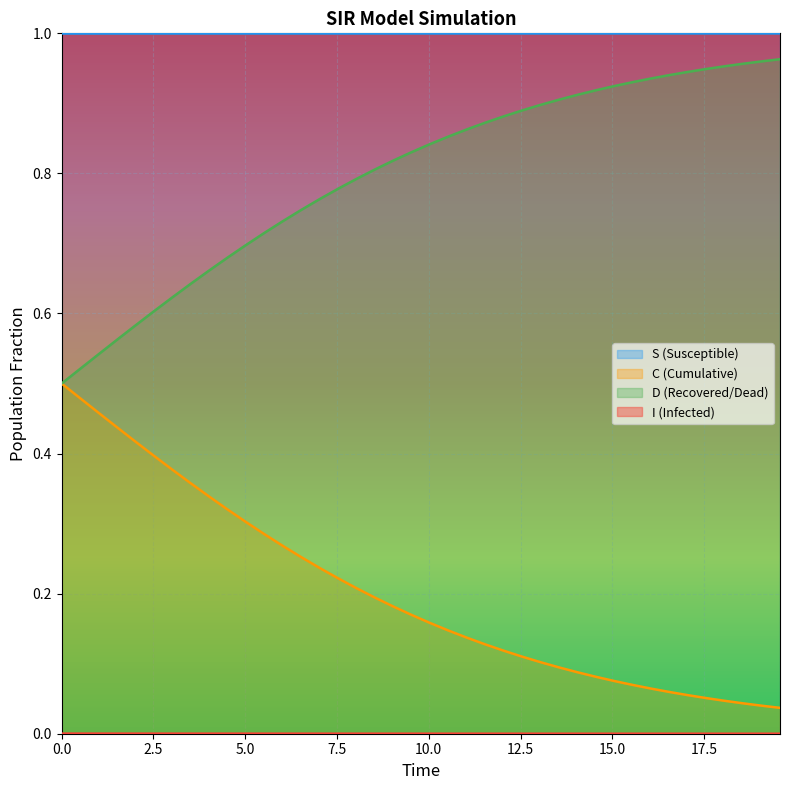

True or false: D (Recovered/Dead) and S (Susceptible) intersect in this chart.

False